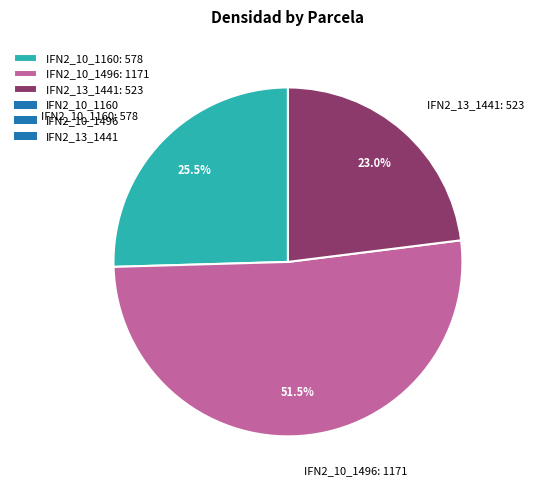

To the nearest percent, what is the average slice percentage?

33%